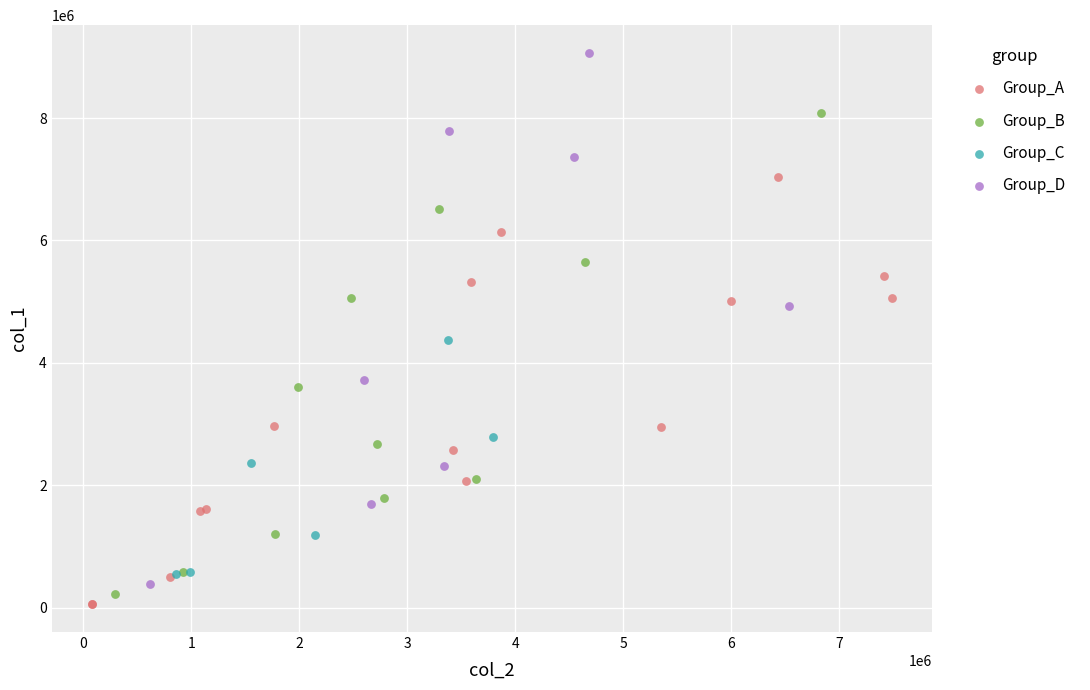

Which series contains the lowest Y value?

Group_A